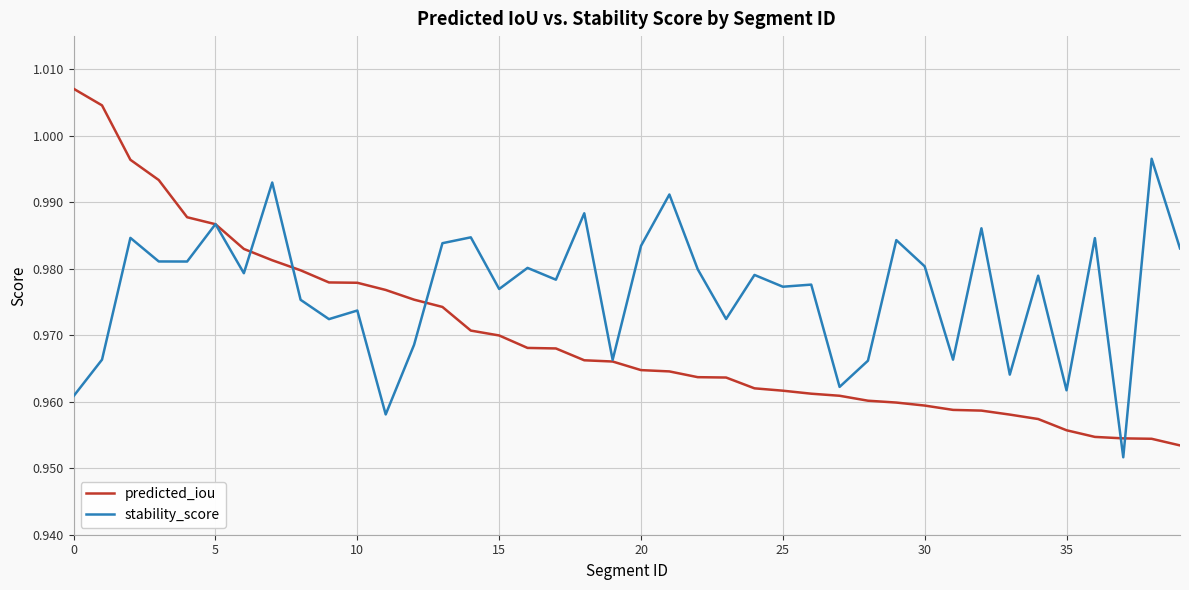

Is this an area chart (filled region under the line)?

No